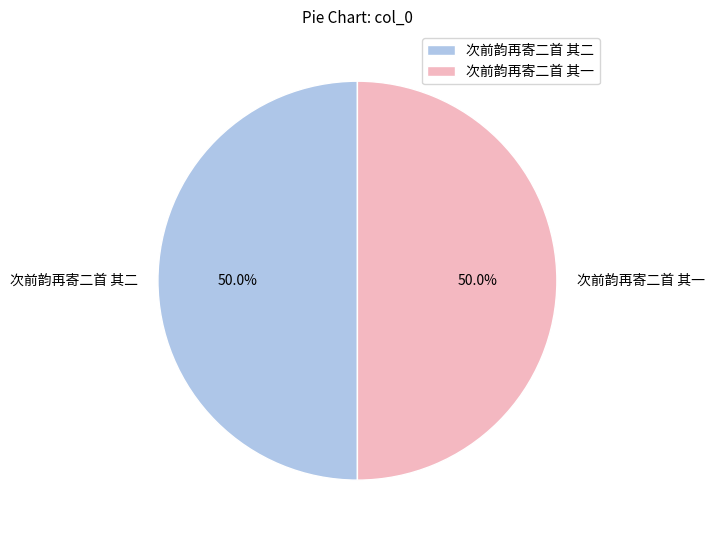

To the nearest percent, what portion does 次前韵再寄二首 其一 represent?

50%